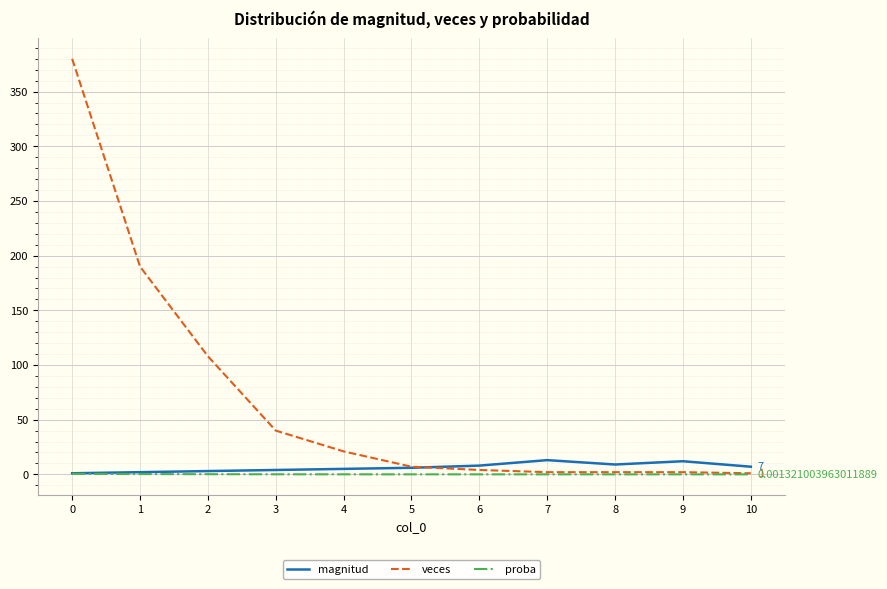

What is the maximum value shown in the chart?

380.0